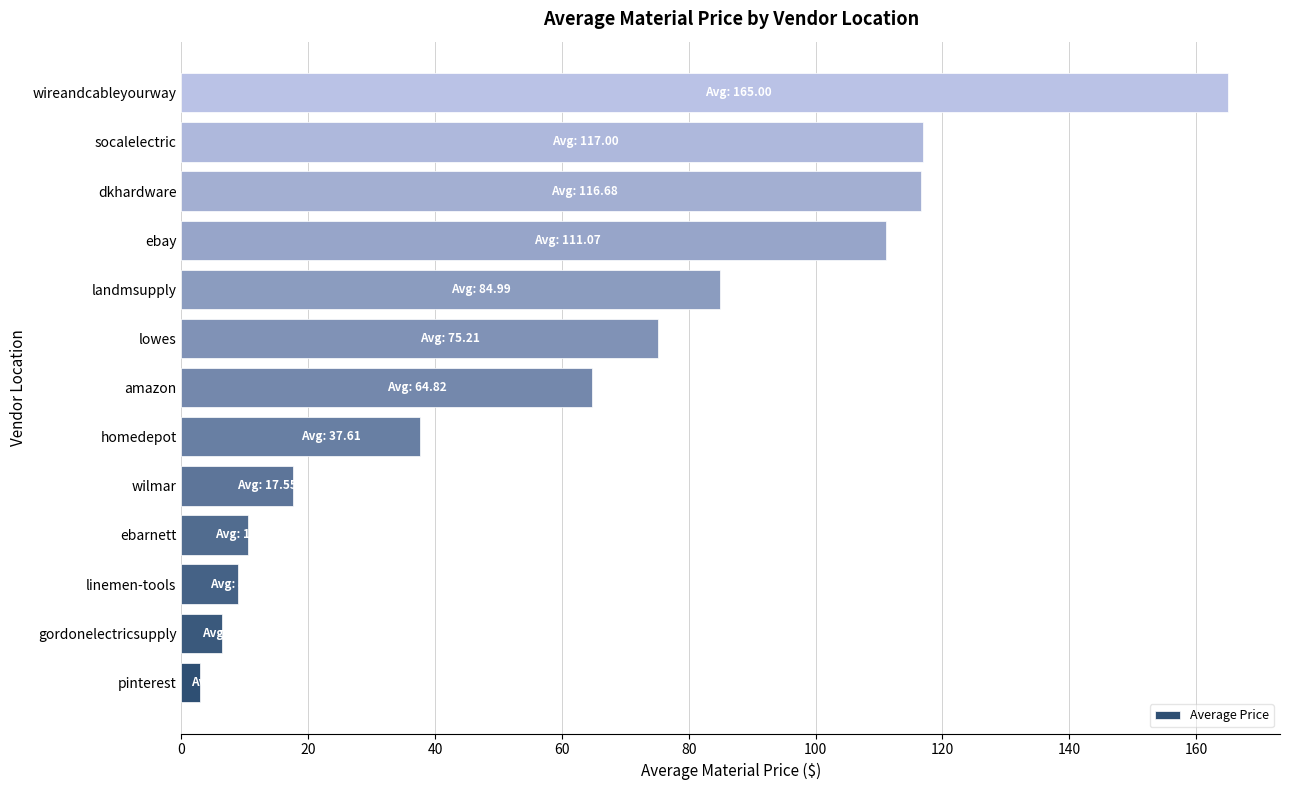

Where is the data nearest to the value 83?

landmsupply